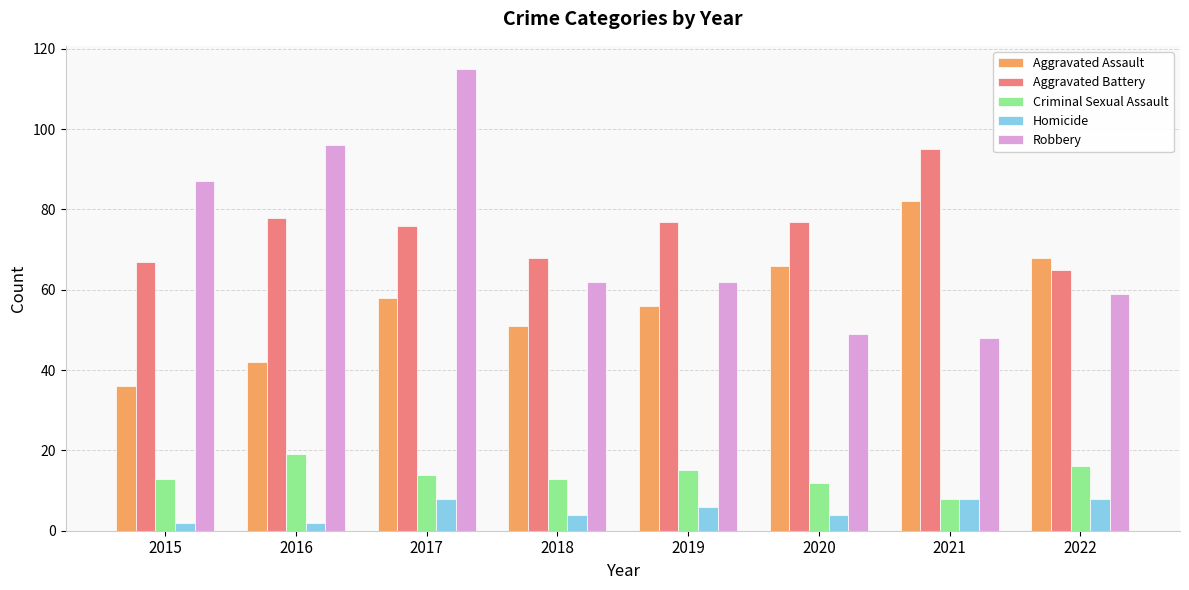

At which category is the sum across all series the highest?

2017